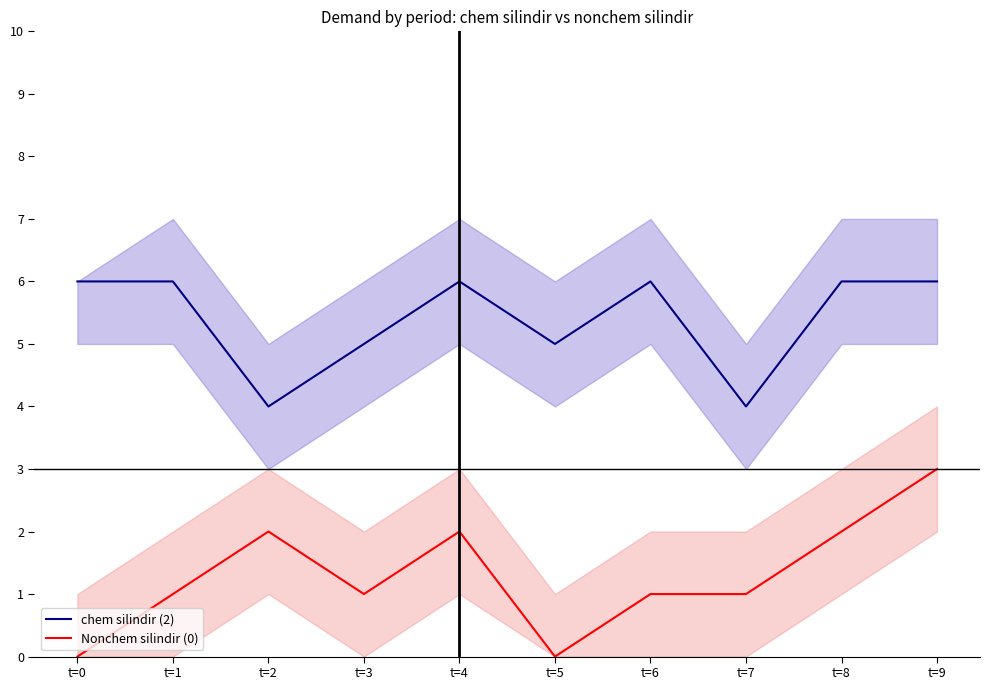

Reading right to left, transcribe all the data shown in this chart.

chem silindir (2): 6	6	4	6	5	6	5	4	6	6
Nonchem silindir (0): 3	2	1	1	0	2	1	2	1	0